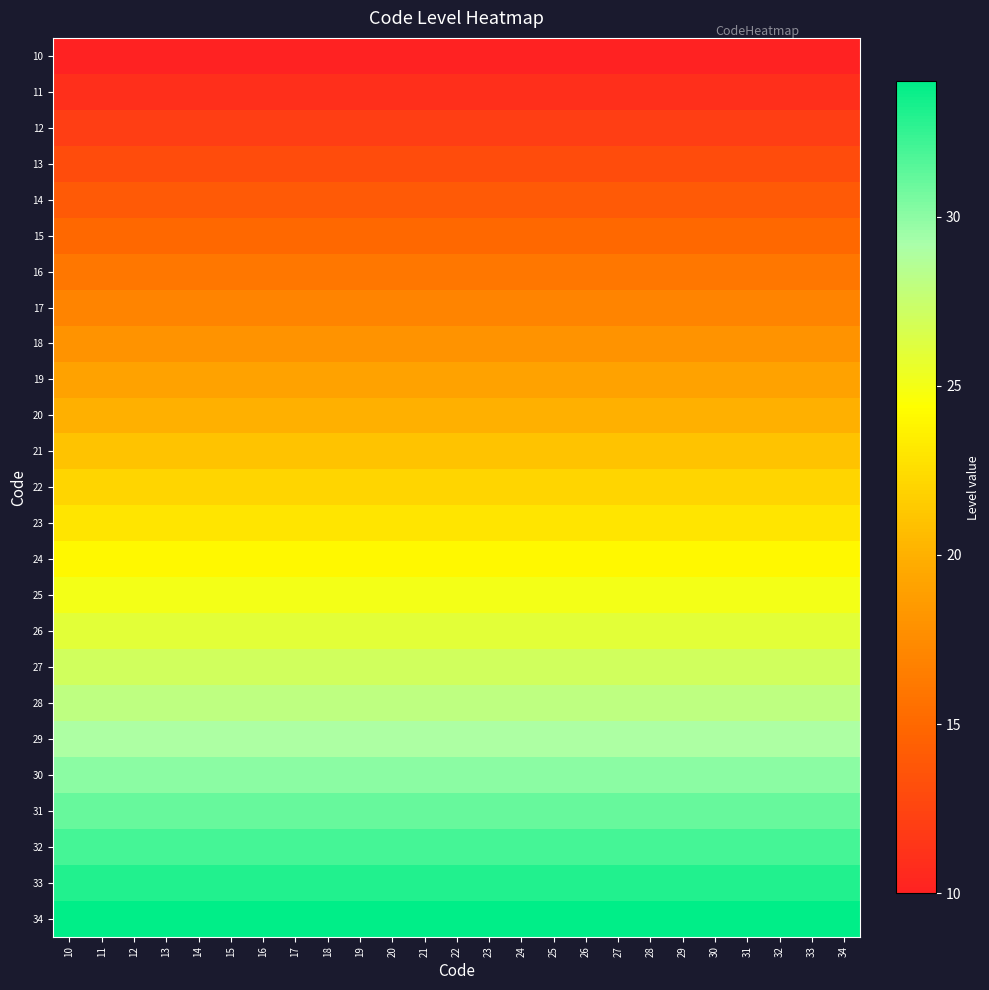

At which category is the sum across all series the highest?

10